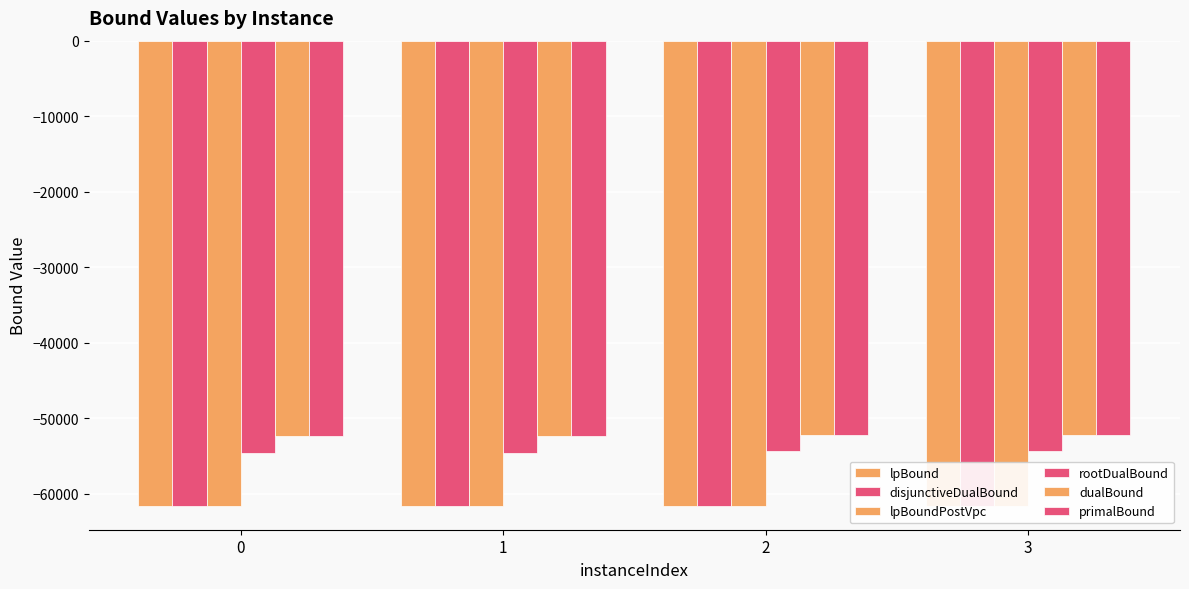

Is the value of lpBound at 1 greater than the value of lpBoundPostVpc at 1?

No